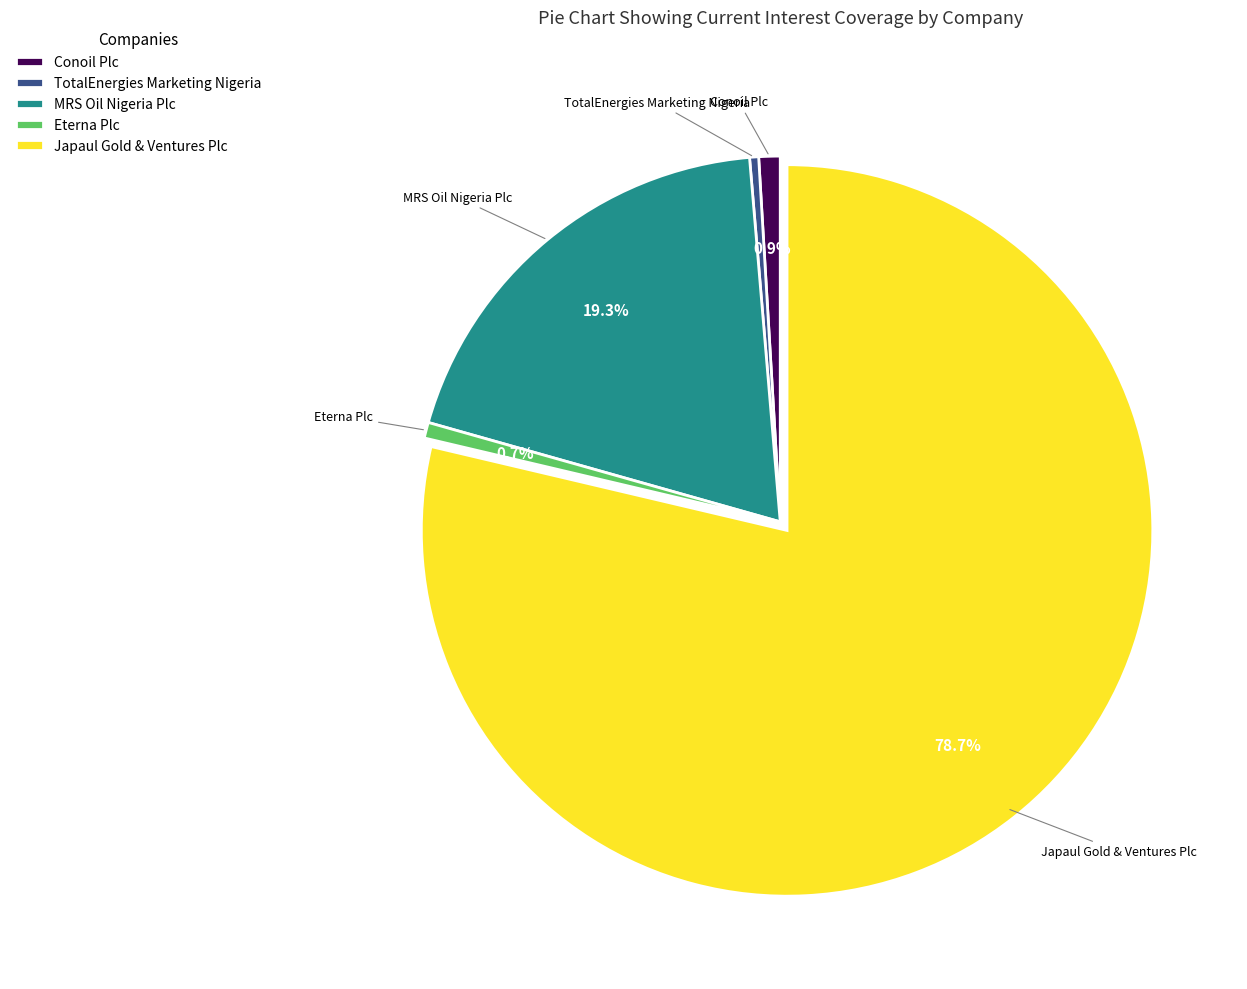

Count the number of slices in the pie.

5